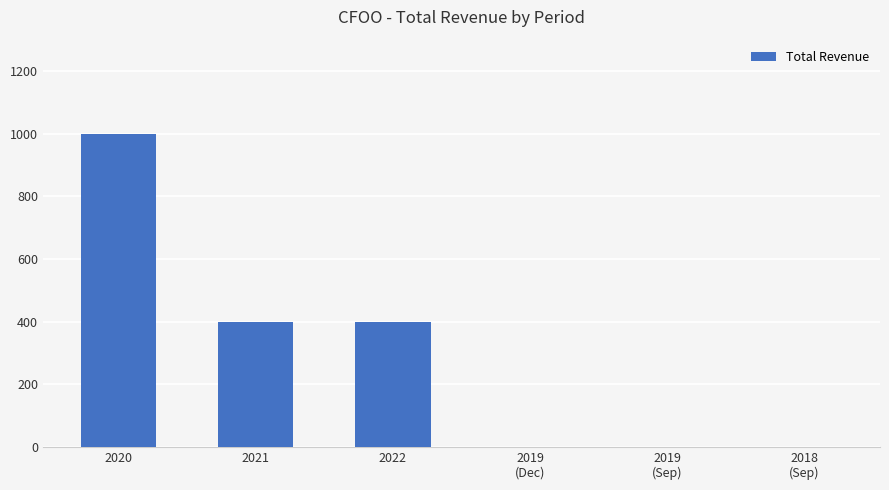

Reading left to right, what are all the values shown in this chart?

2020=1000	2021=400	2022=400	2019
(Dec)=0	2019
(Sep)=0	2018
(Sep)=0